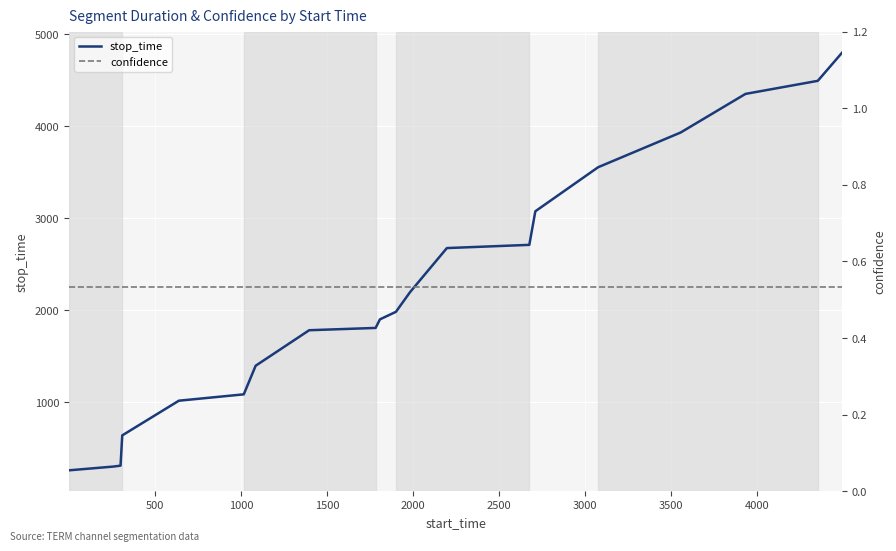

True or false: confidence has more than 0 points higher than both neighbors.

False